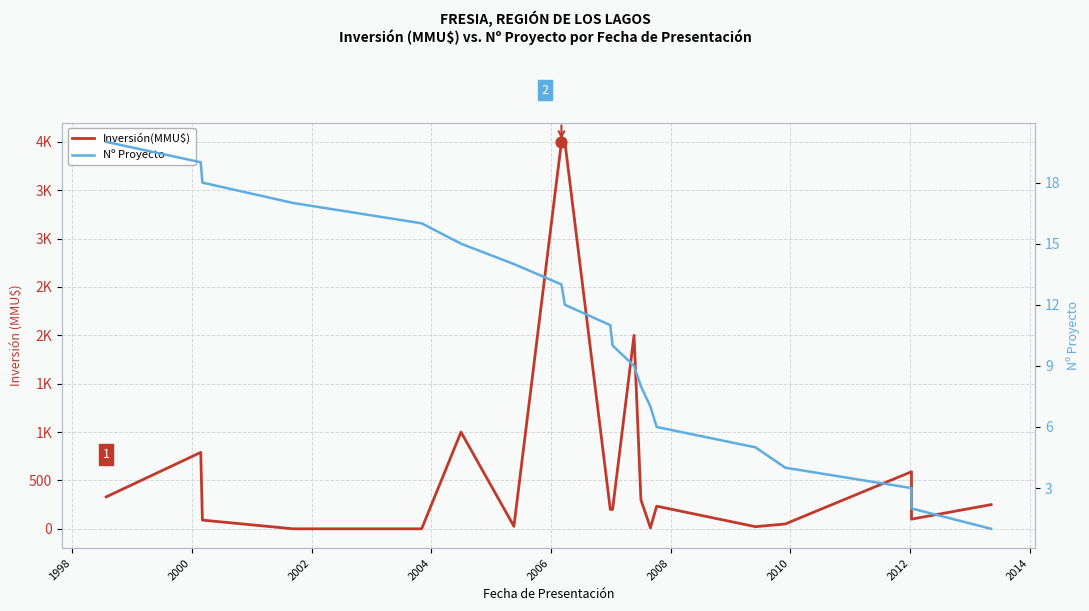

What are all the series names shown in the legend?

Inversión(MMU$), Nº Proyecto